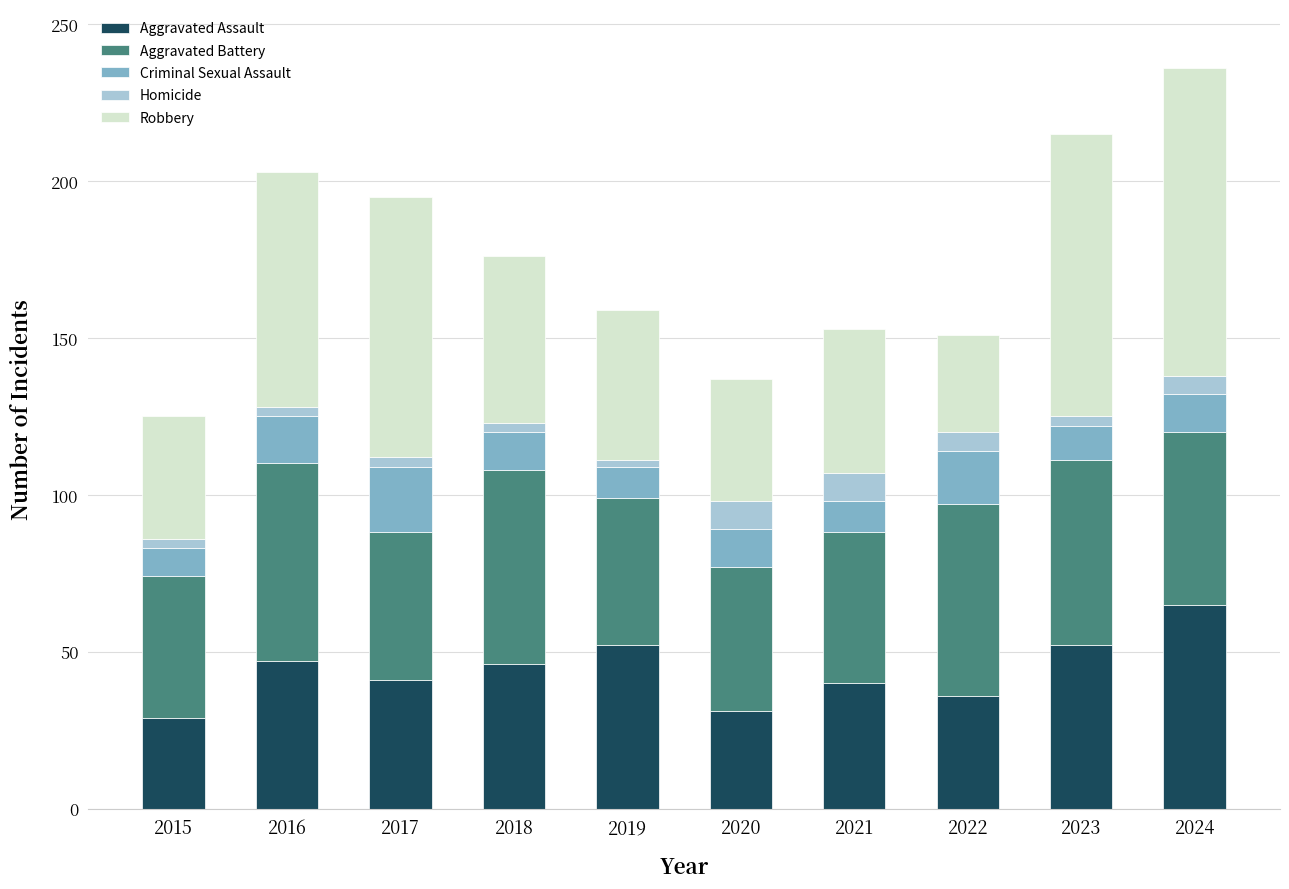

Count the number of categories in the chart.

10